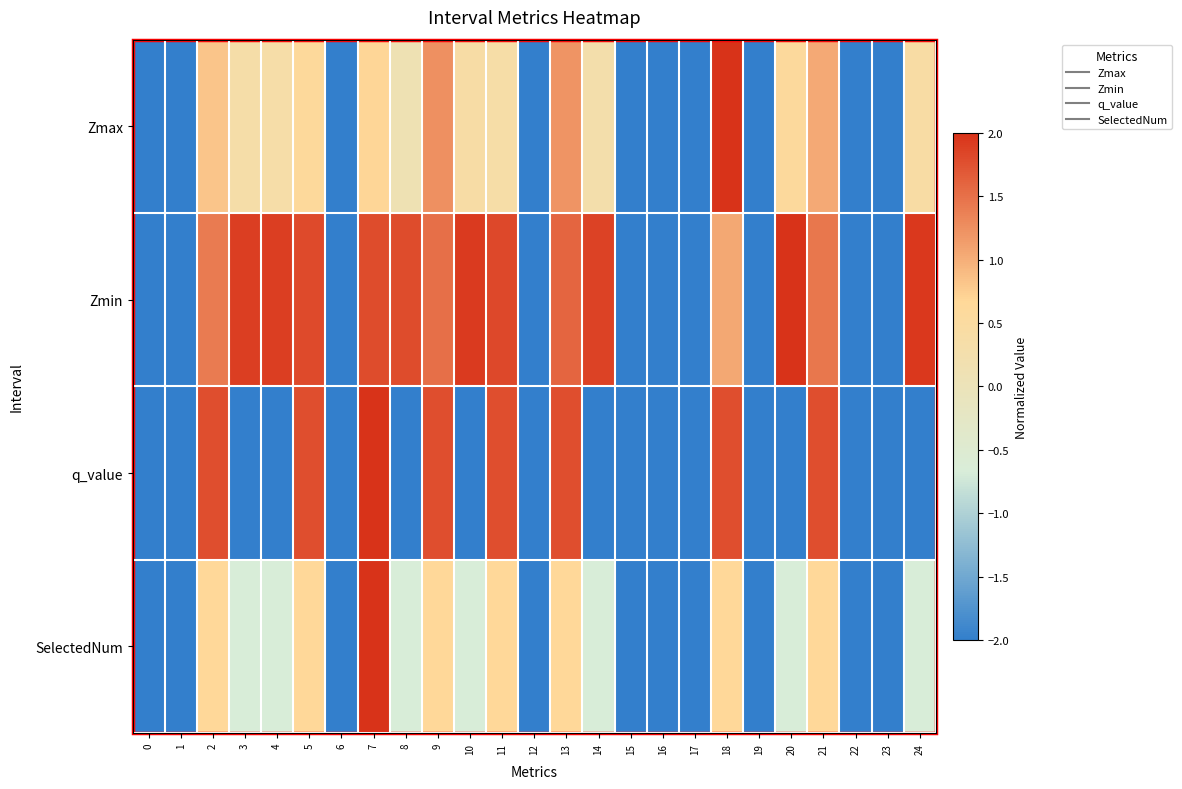

What is the spread (max minus min) of values at 20?

4.0